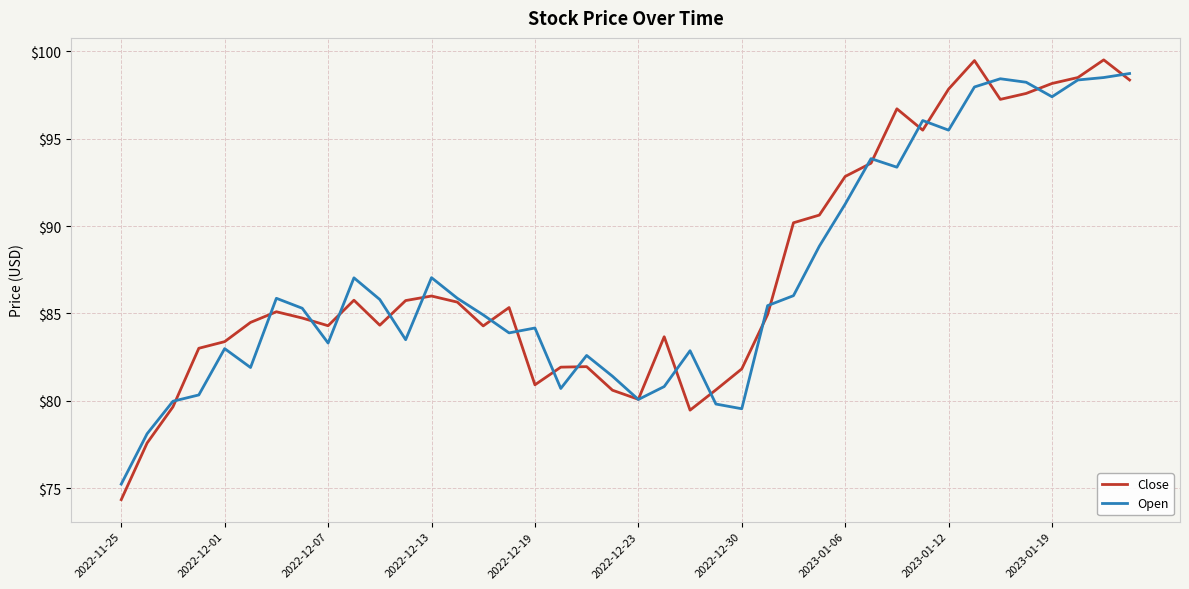

Which series has the widest spread of values?

Close